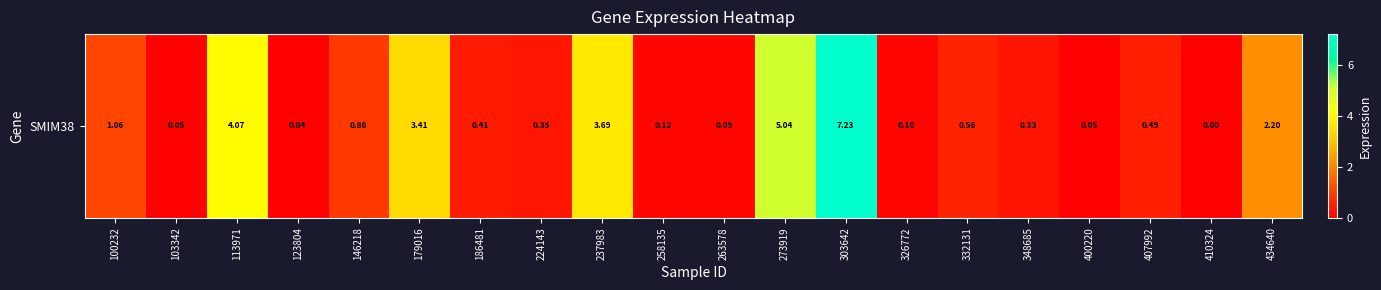

What is the change in value from 103342 to 179016?

+3.4